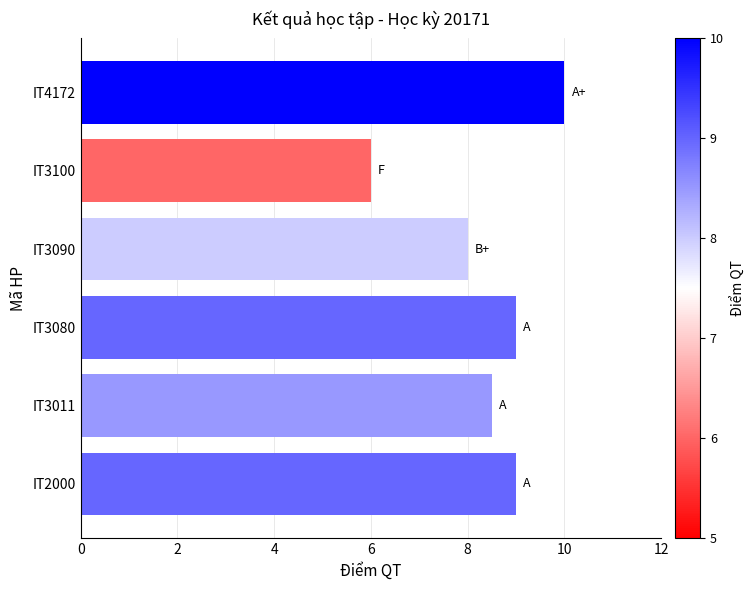

What value does the data have at IT3100?

6.0